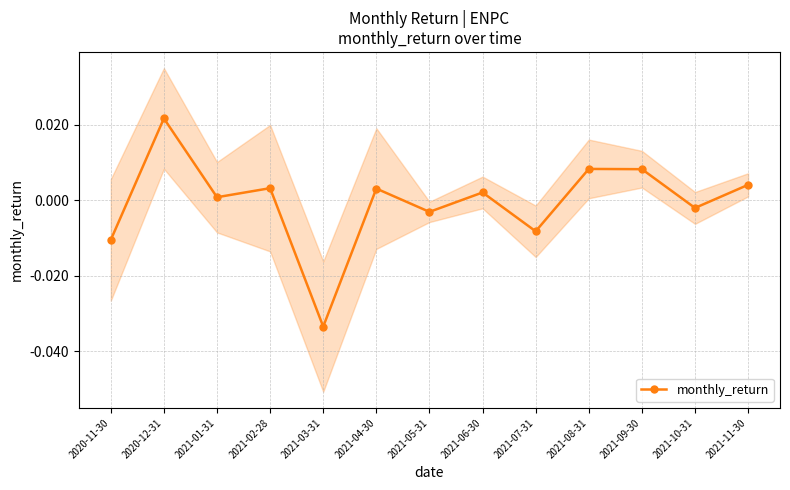

How many data points are less than 0?

5